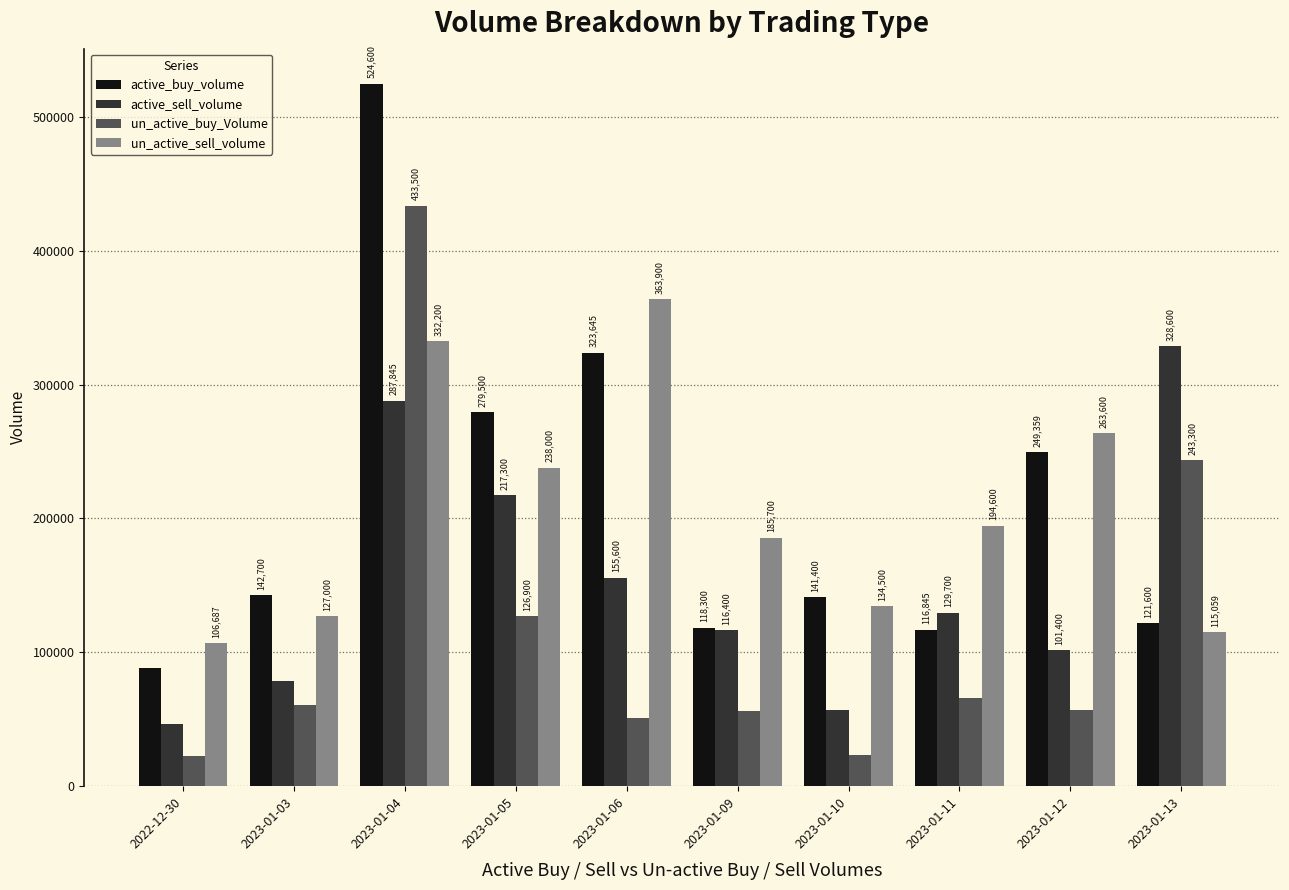

Where is active_buy_volume nearest to the value 306600?

2023-01-06